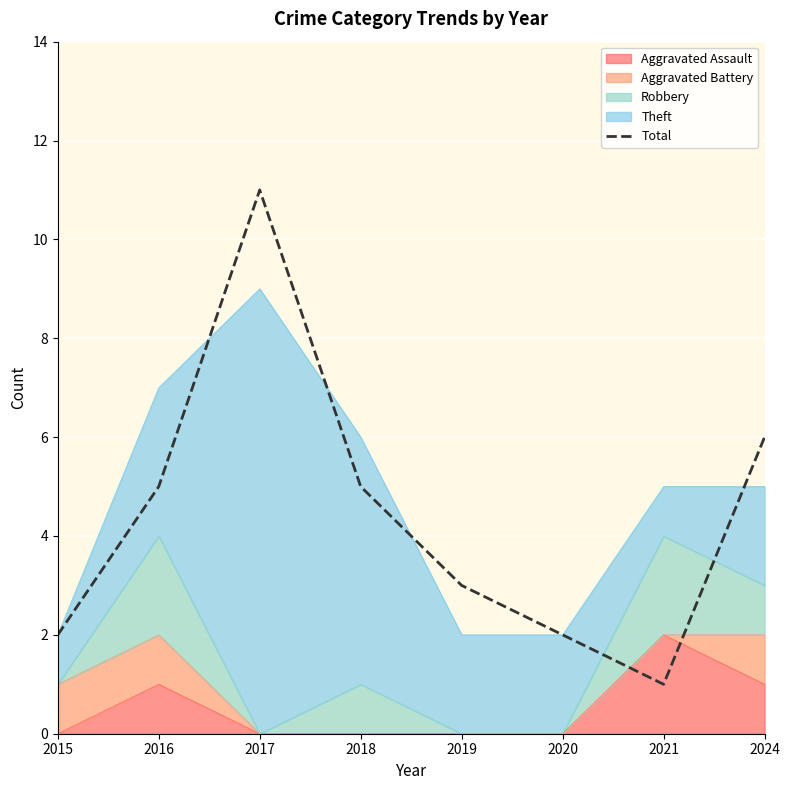

True or false: the data has more than 0 interior local peaks.

True